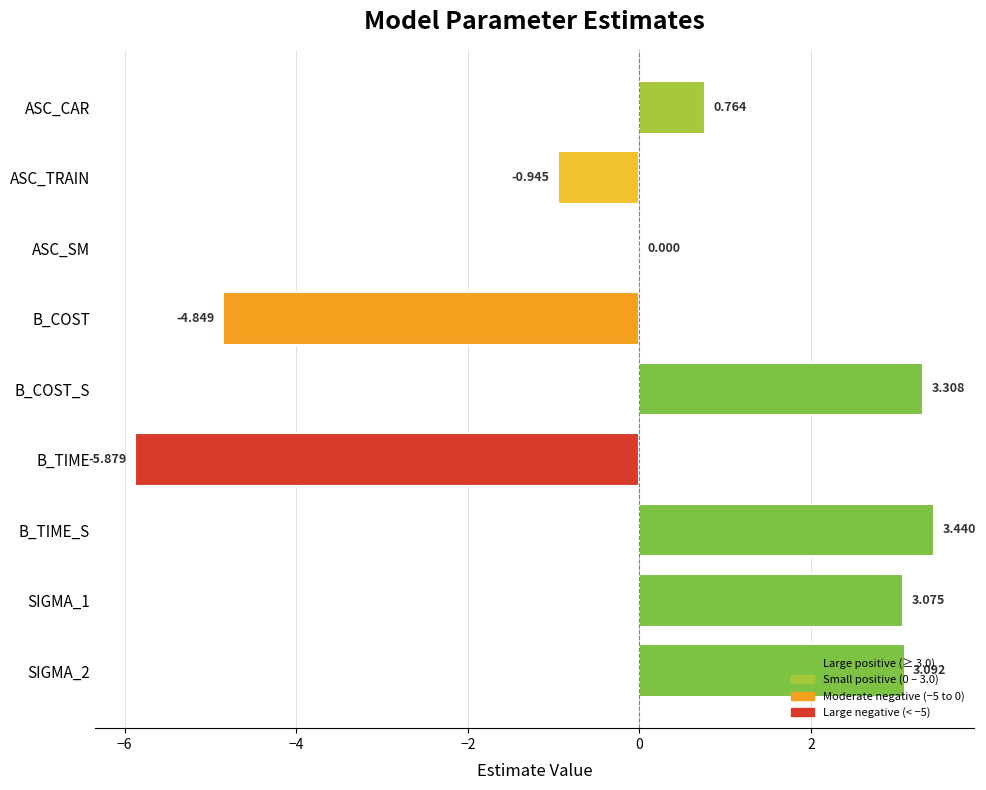

True or false: the data shows 2.0 at SIGMA_2.

False